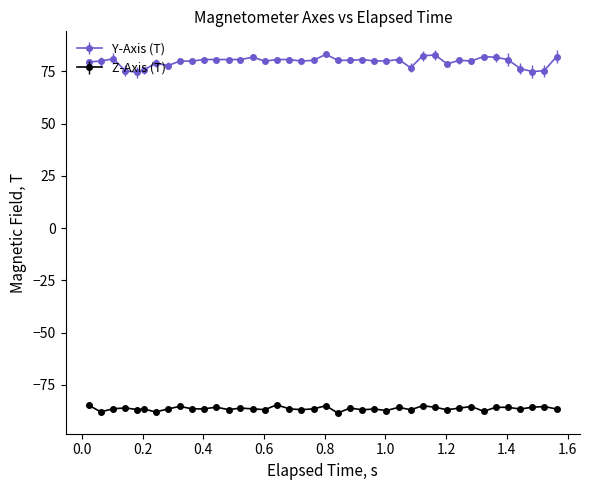

True or false: Y-Axis (T) has more than 1 interior local peaks.

True